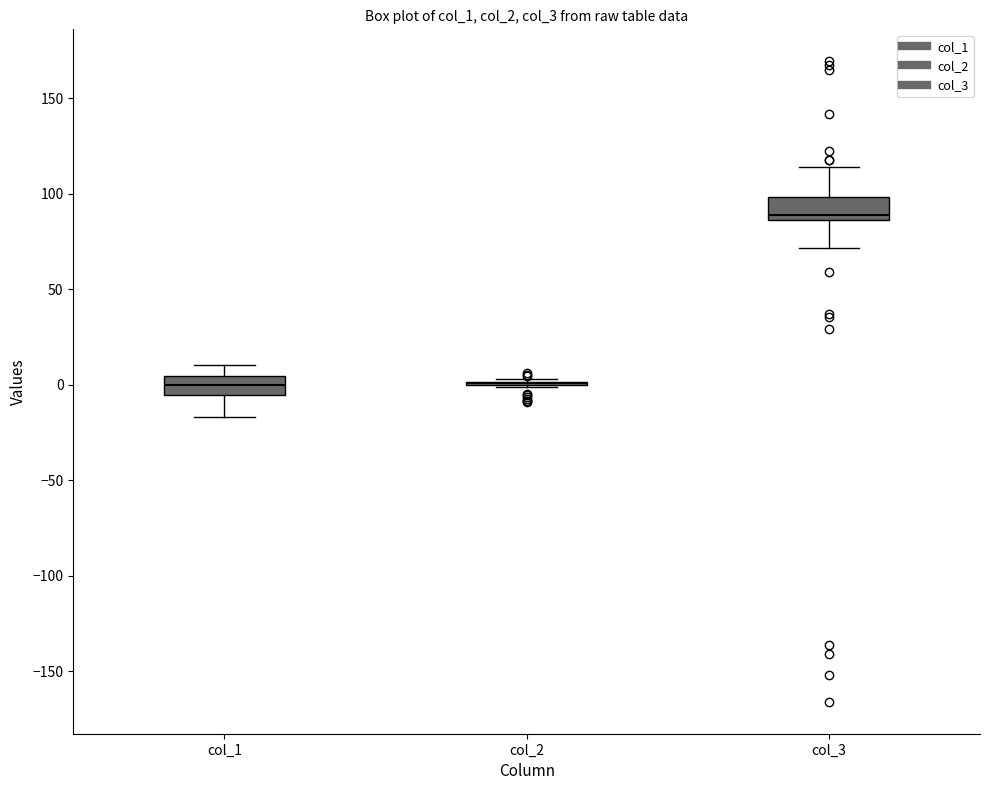

Reading left to right, read every box against the y-axis: the position of its median line, the range the box covers, and the ends of its whiskers. The values are not printed on the chart, so give them approximately, as read against the axis.

col_1: median 0, box -5 to 5, whiskers -15 to 10
col_2: box collapsed to a line at 0, whiskers 0 to 5
col_3: median 90, box 85 to 100, whiskers 70 to 115